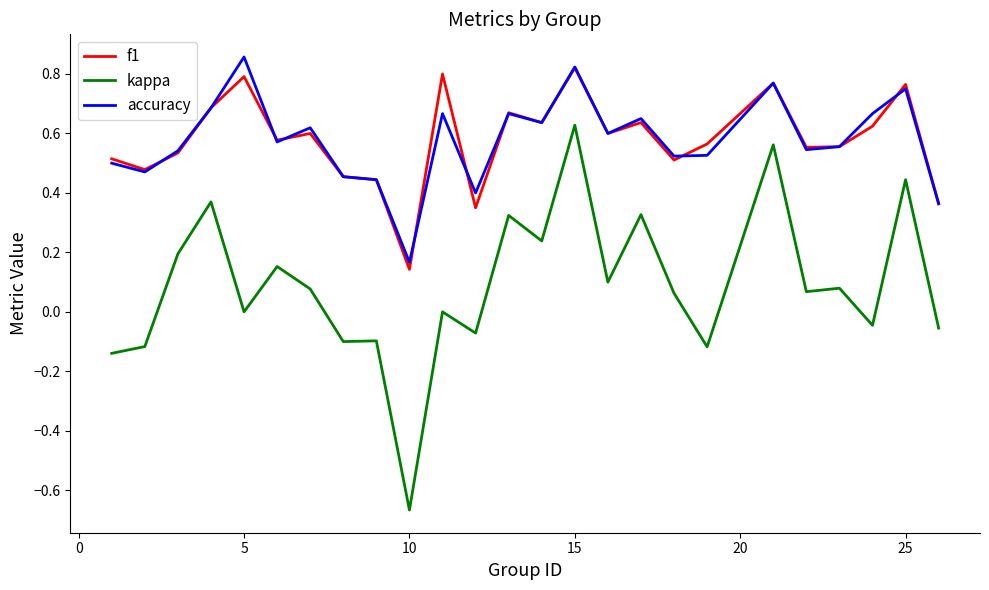

Which series has the widest spread of values?

kappa